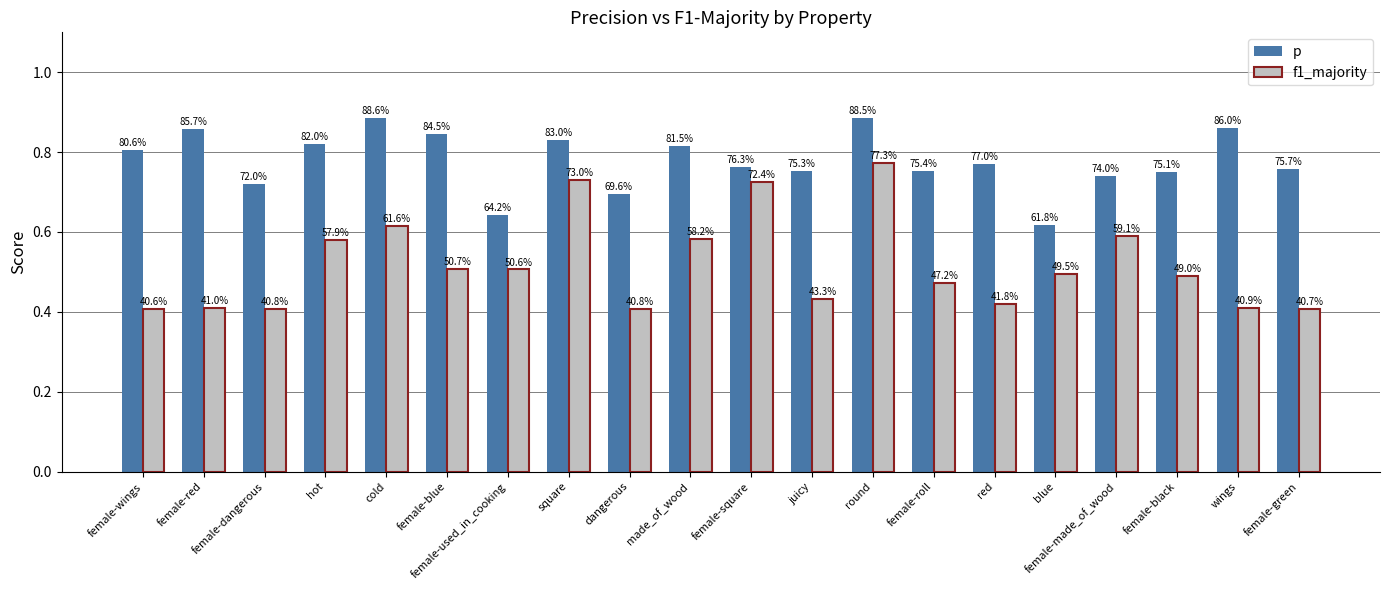

Reading left to right, extract all data points from this chart.

p: female-wings=0.8	female-red=0.9	female-dangerous=0.7	hot=0.8	cold=0.9	female-blue=0.8	female-used_in_cooking=0.6	square=0.8	dangerous=0.7	made_of_wood=0.8	female-square=0.8	juicy=0.8	round=0.9	female-roll=0.8	red=0.8	blue=0.6	female-made_of_wood=0.7	female-black=0.8	wings=0.9	female-green=0.8
f1_majority: female-wings=0.4	female-red=0.4	female-dangerous=0.4	hot=0.6	cold=0.6	female-blue=0.5	female-used_in_cooking=0.5	square=0.7	dangerous=0.4	made_of_wood=0.6	female-square=0.7	juicy=0.4	round=0.8	female-roll=0.5	red=0.4	blue=0.5	female-made_of_wood=0.6	female-black=0.5	wings=0.4	female-green=0.4